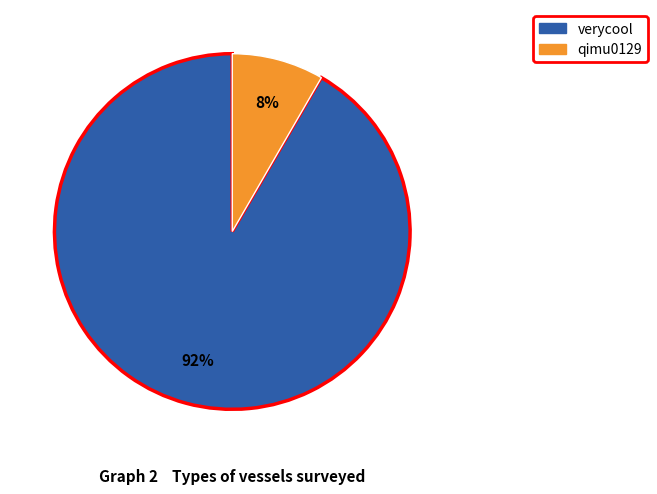

To the nearest percent, what is the combined percentage of verycool and qimu0129?

100%